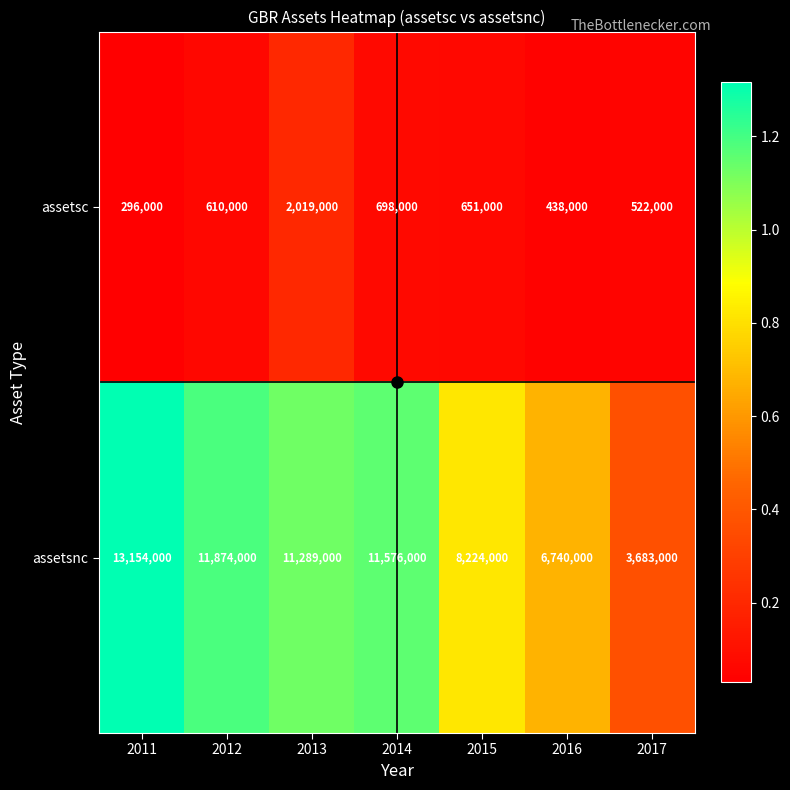

What is the total value across all series at 2012?

12484000